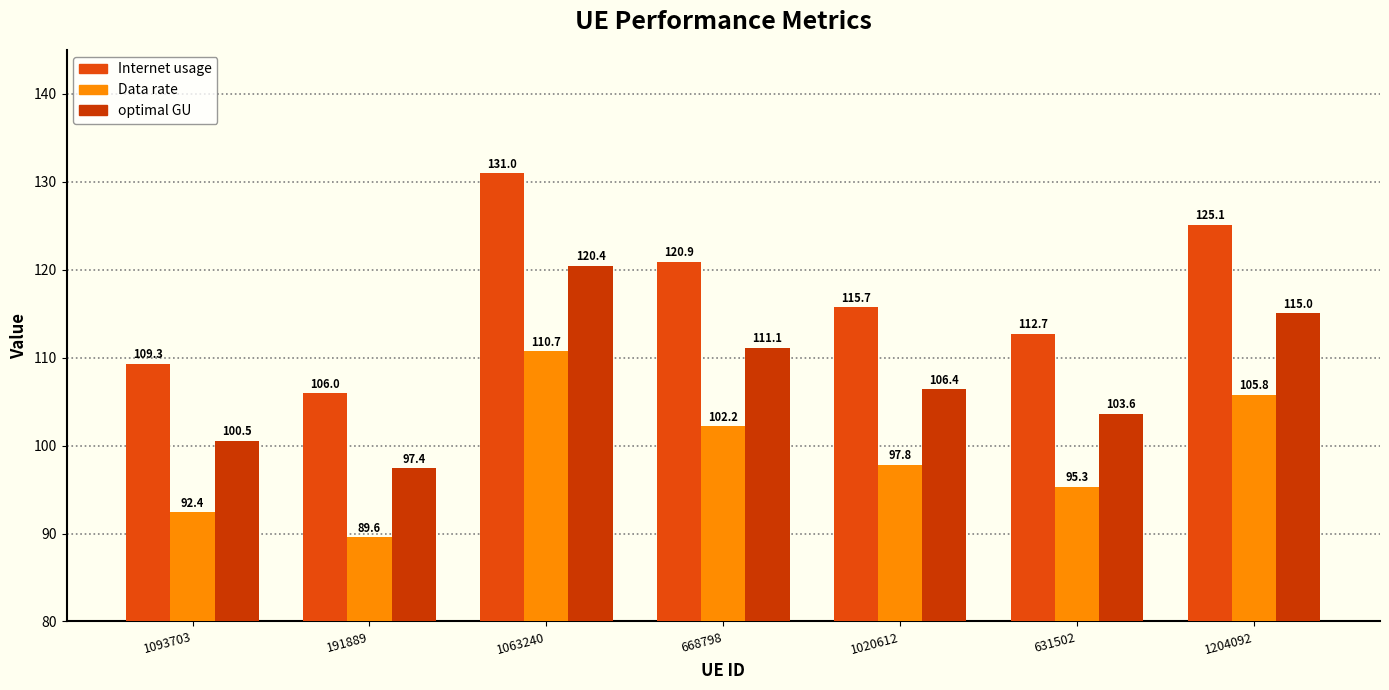

How many bars are there in total?

21